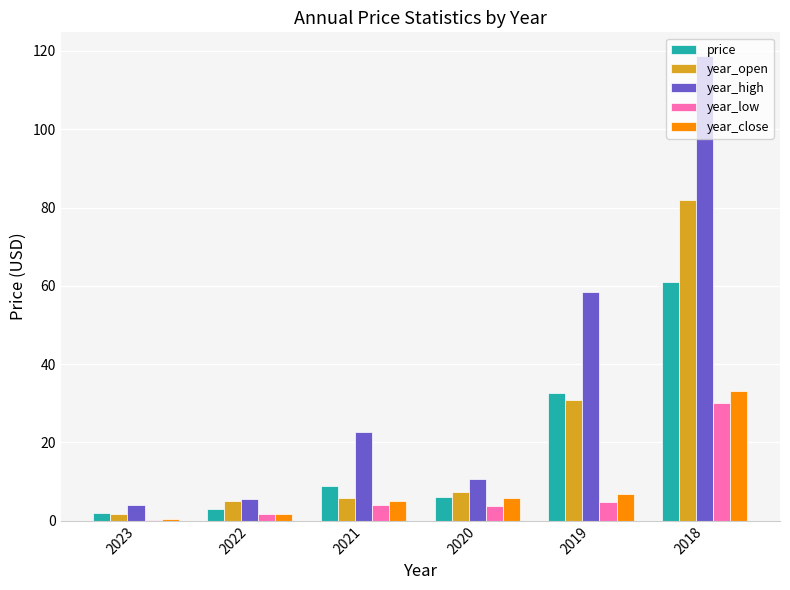

What is the average value of the year_open series?

22.2